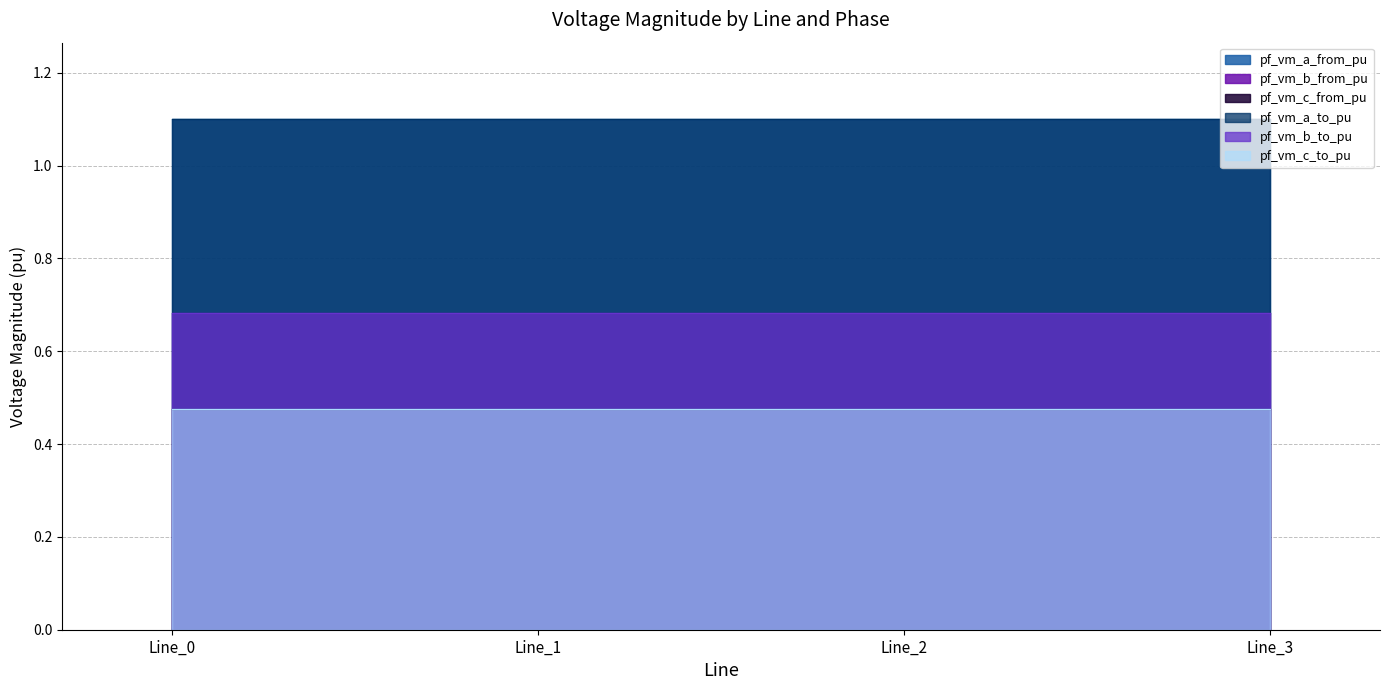

Reading right to left, list all the values displayed in this chart.

pf_vm_a_from_pu: Line_3=1.1	Line_2=1.1	Line_1=1.1	Line_0=1.1
pf_vm_b_from_pu: Line_3=0.7	Line_2=0.7	Line_1=0.7	Line_0=0.7
pf_vm_c_from_pu: Line_3=0.5	Line_2=0.5	Line_1=0.5	Line_0=0.5
pf_vm_a_to_pu: Line_3=1.1	Line_2=1.1	Line_1=1.1	Line_0=1.1
pf_vm_b_to_pu: Line_3=0.7	Line_2=0.7	Line_1=0.7	Line_0=0.7
pf_vm_c_to_pu: Line_3=0.5	Line_2=0.5	Line_1=0.5	Line_0=0.5